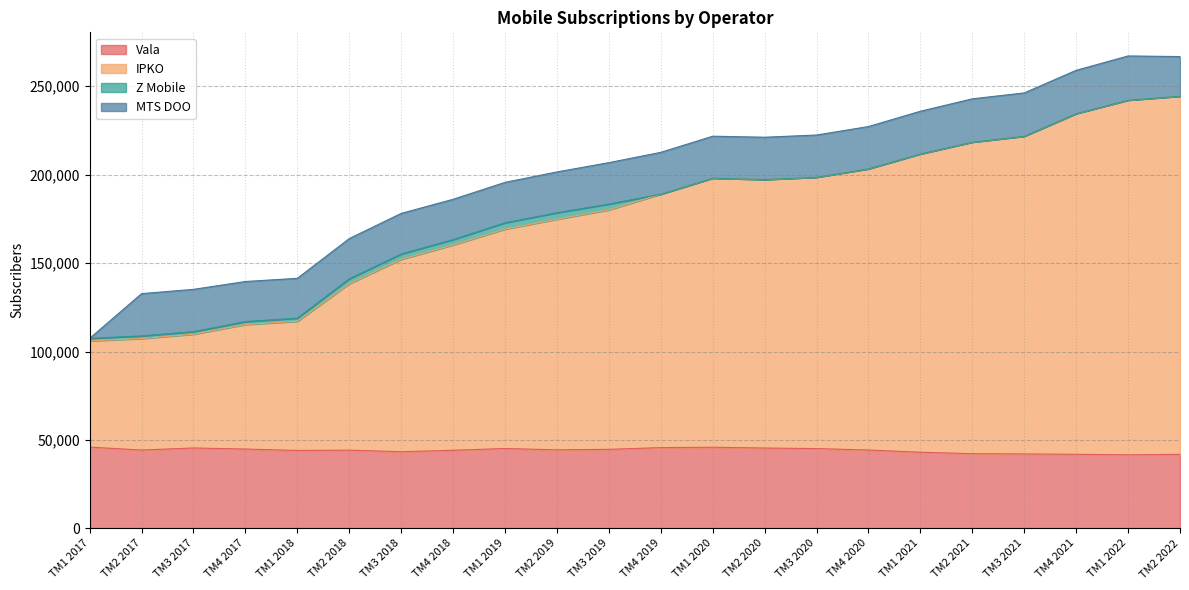

What is the minimum value for Vala?

41593